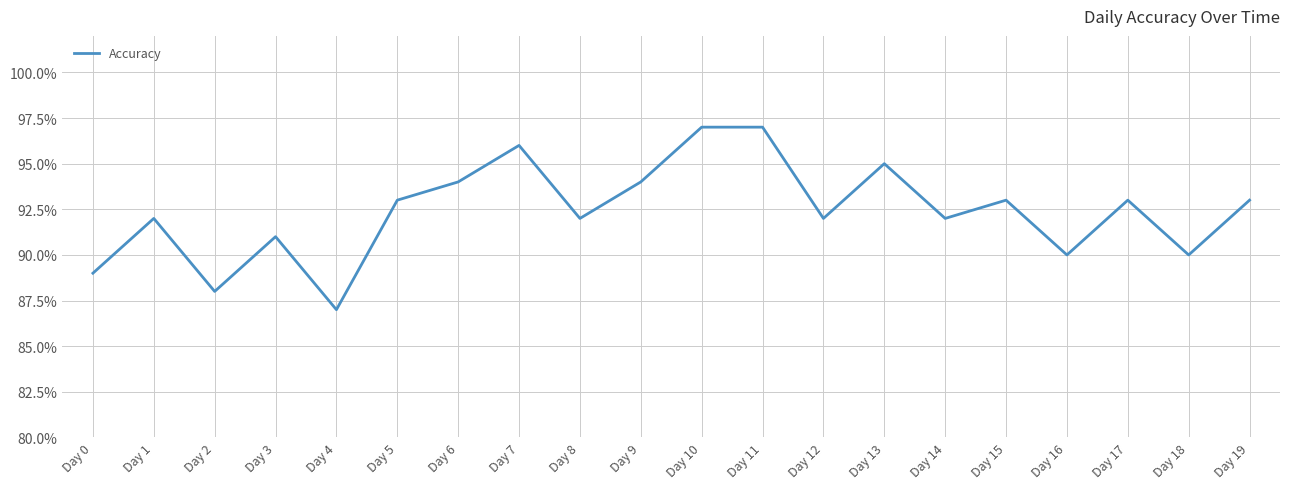

Reading left to right, list all the values displayed in this chart.

Day 0=0.9	Day 1=0.9	Day 2=0.9	Day 3=0.9	Day 4=0.9	Day 5=0.9	Day 6=0.9	Day 7=1.0	Day 8=0.9	Day 9=0.9	Day 10=1.0	Day 11=1.0	Day 12=0.9	Day 13=0.9	Day 14=0.9	Day 15=0.9	Day 16=0.9	Day 17=0.9	Day 18=0.9	Day 19=0.9